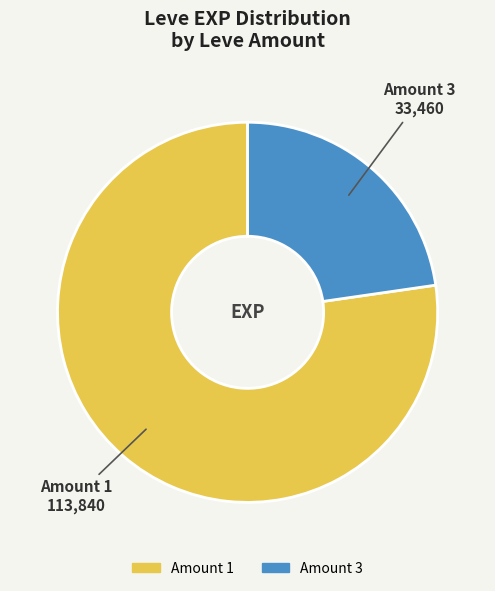

The Amount 3 slice represents 15% of the pie. True or false?

False